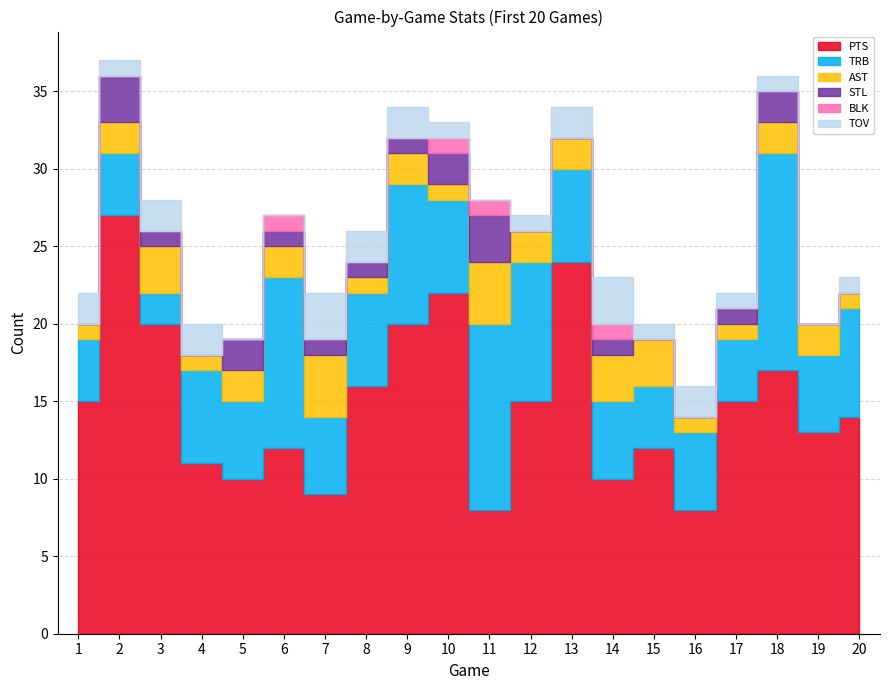

What is the average value of the PTS series?

15